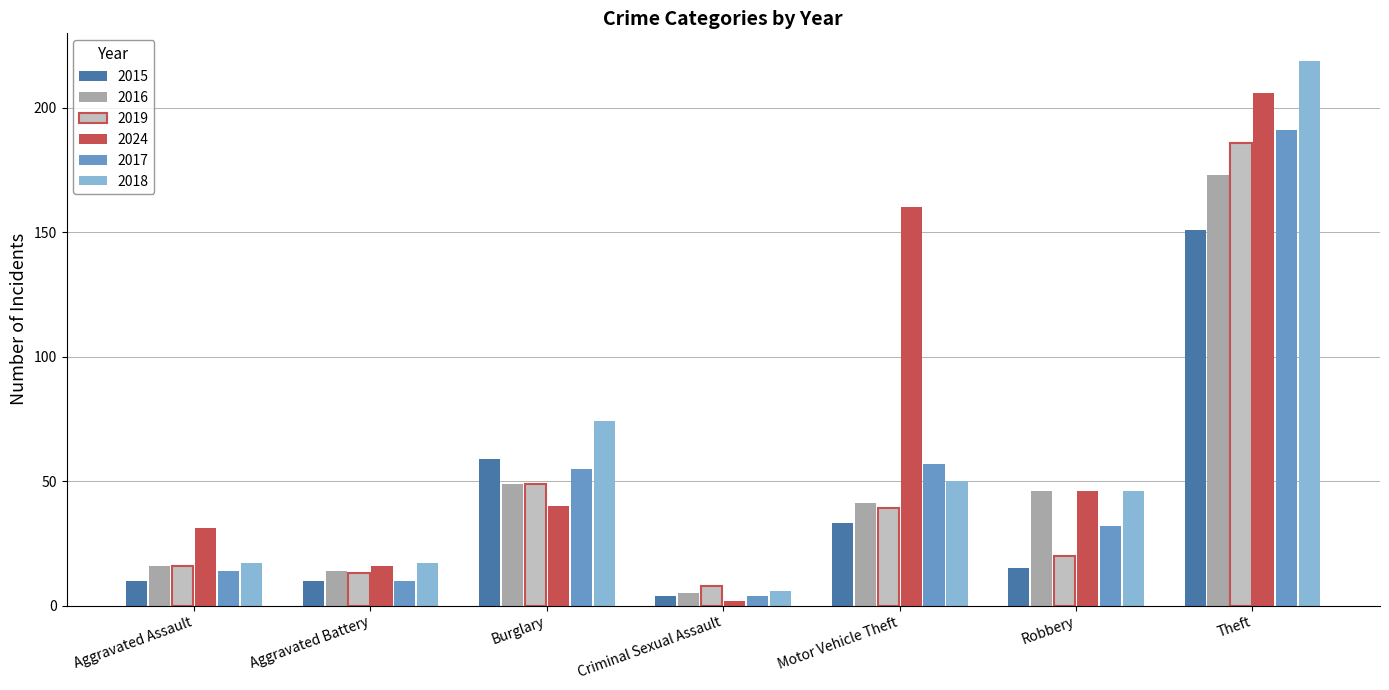

At which category is the sum across all series the highest?

Theft